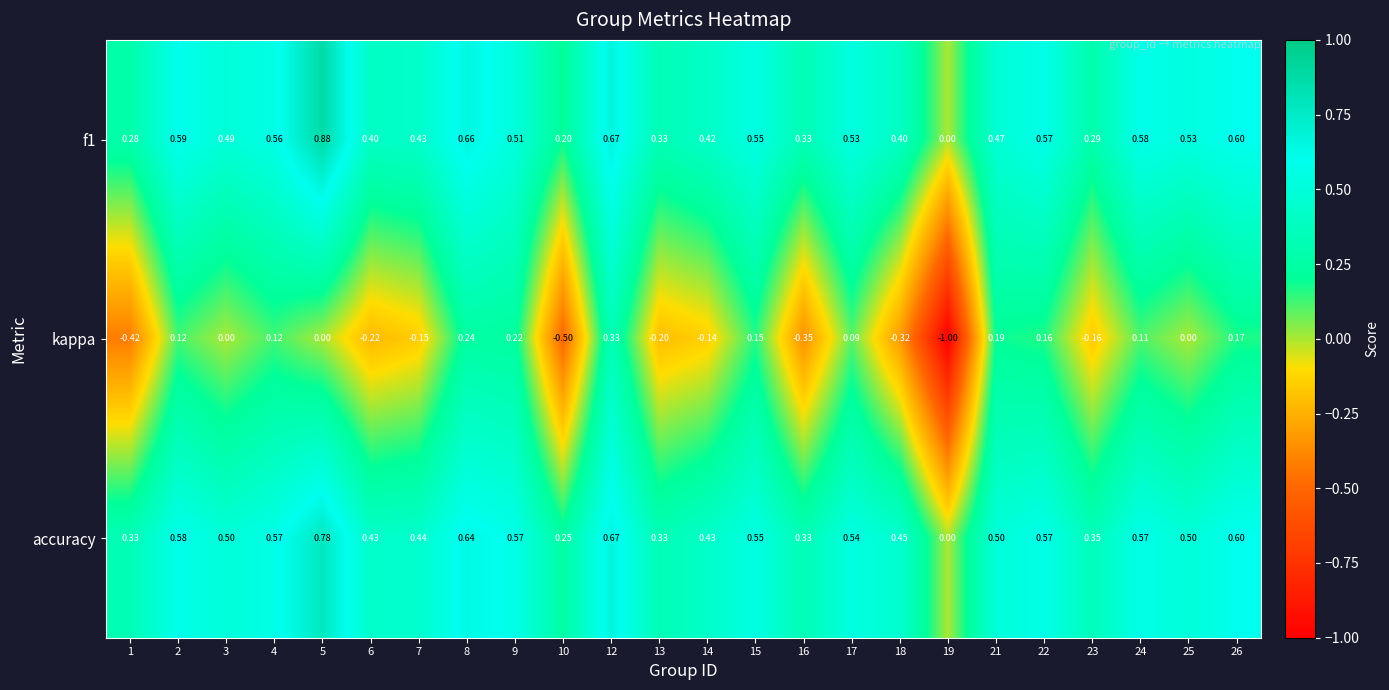

Between 13 and 14, which series saw the biggest shift?

accuracy